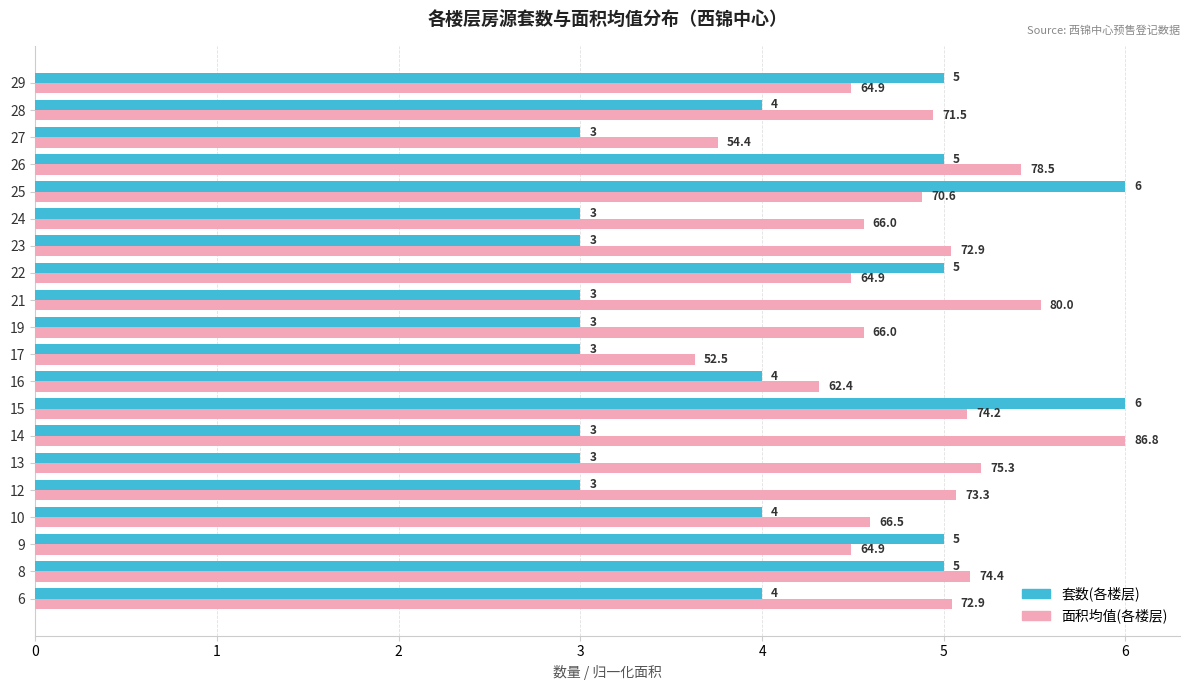

At 10, list the series in order from smallest to largest.

套数(各楼层), 面积均值(各楼层)